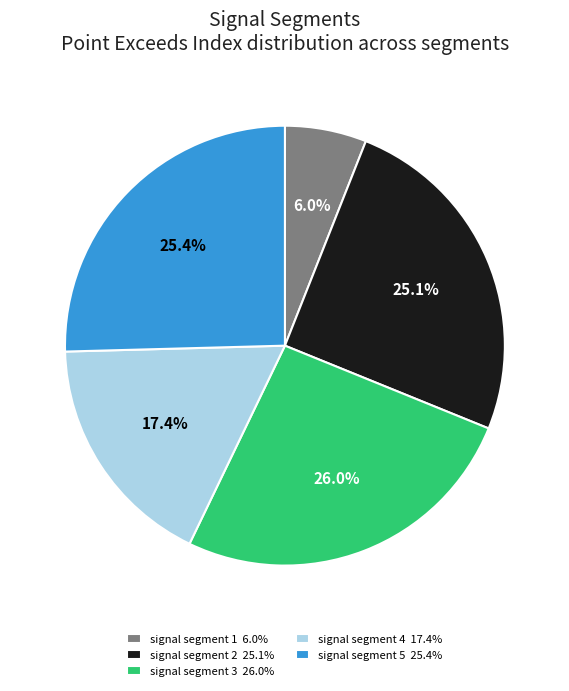

Between signal segment 2 25.1% and signal segment 3 26.0%, which is larger?

signal segment 3 26.0%